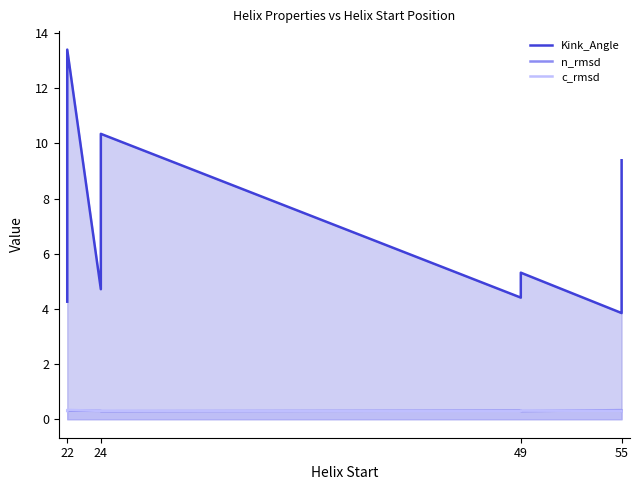

The value of c_rmsd at 49 is 0.3. True or false?

True